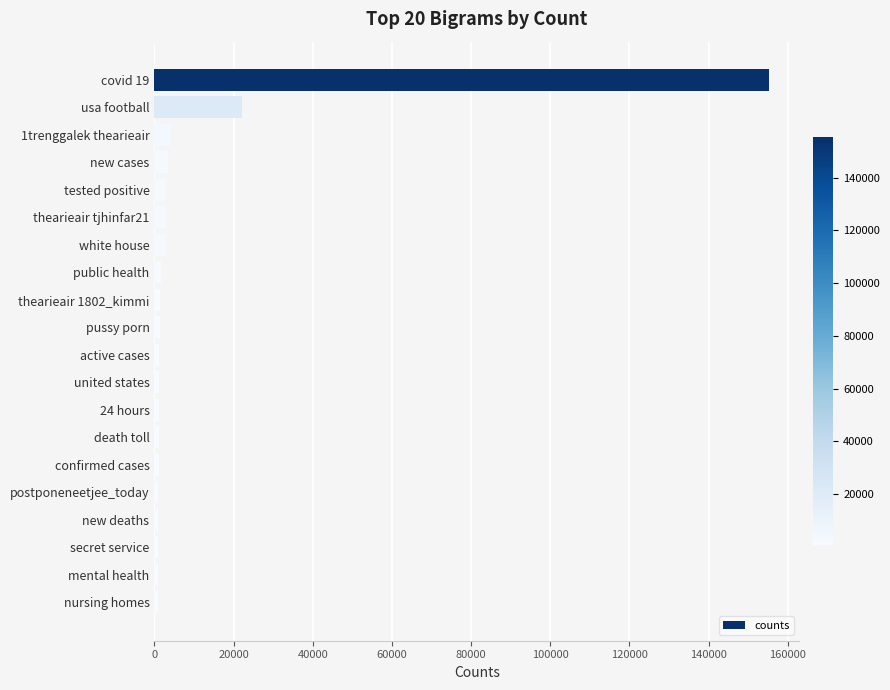

What is the greatest value displayed?

155171